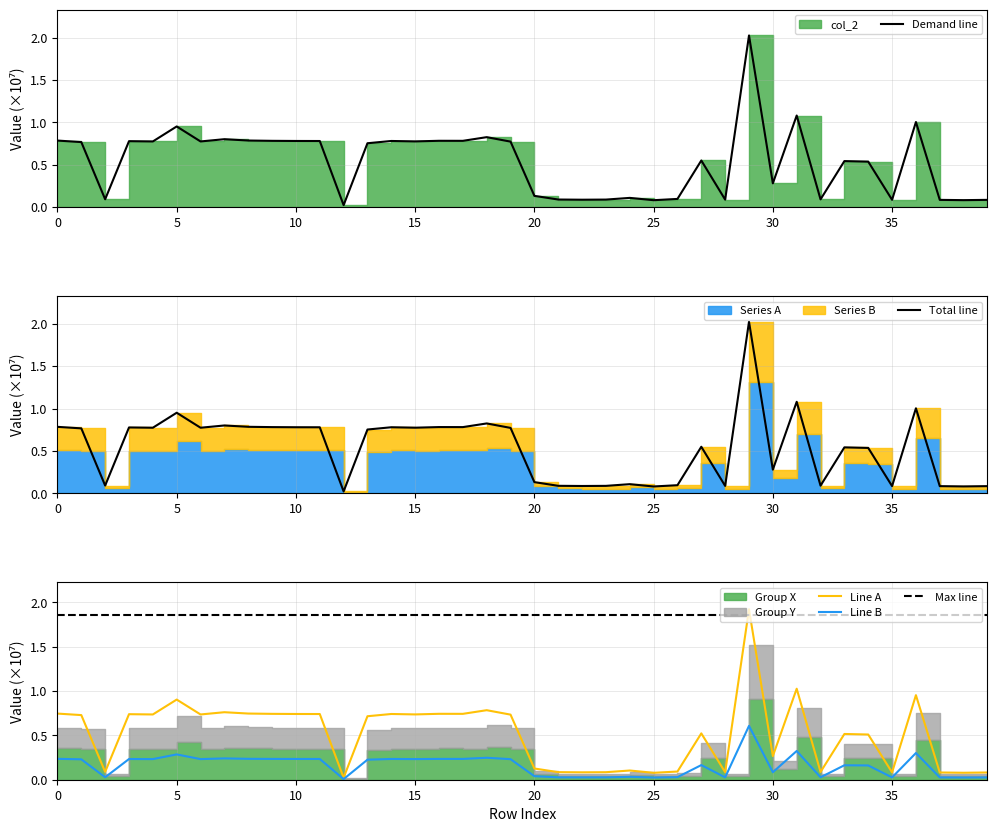

Which series has the largest range (max minus min)?

Demand line